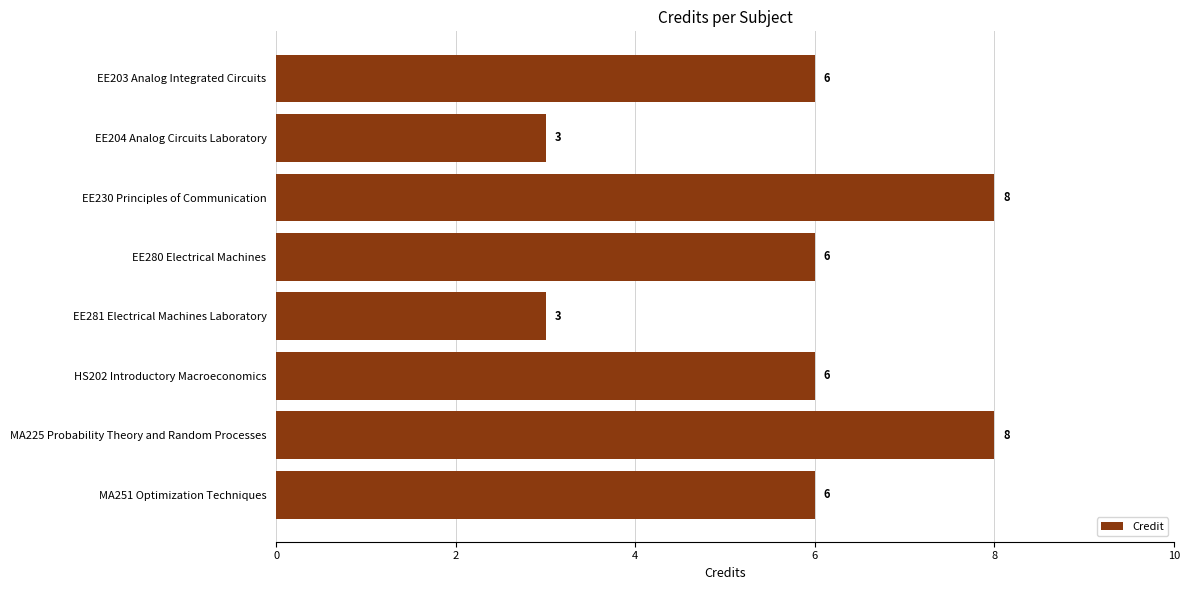

What is the smallest value displayed?

3